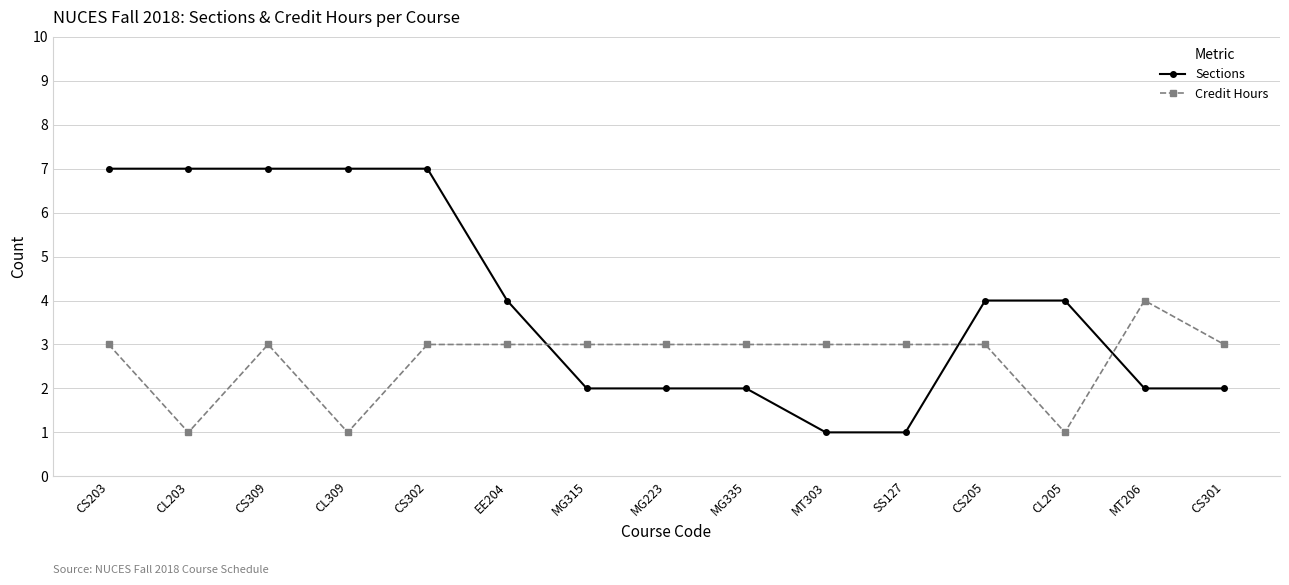

At which category does Credit Hours reach its first local valley?

CL203